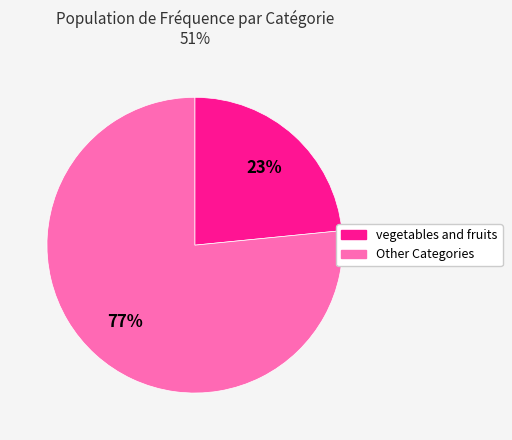

Is there a majority slice in this chart?

Yes